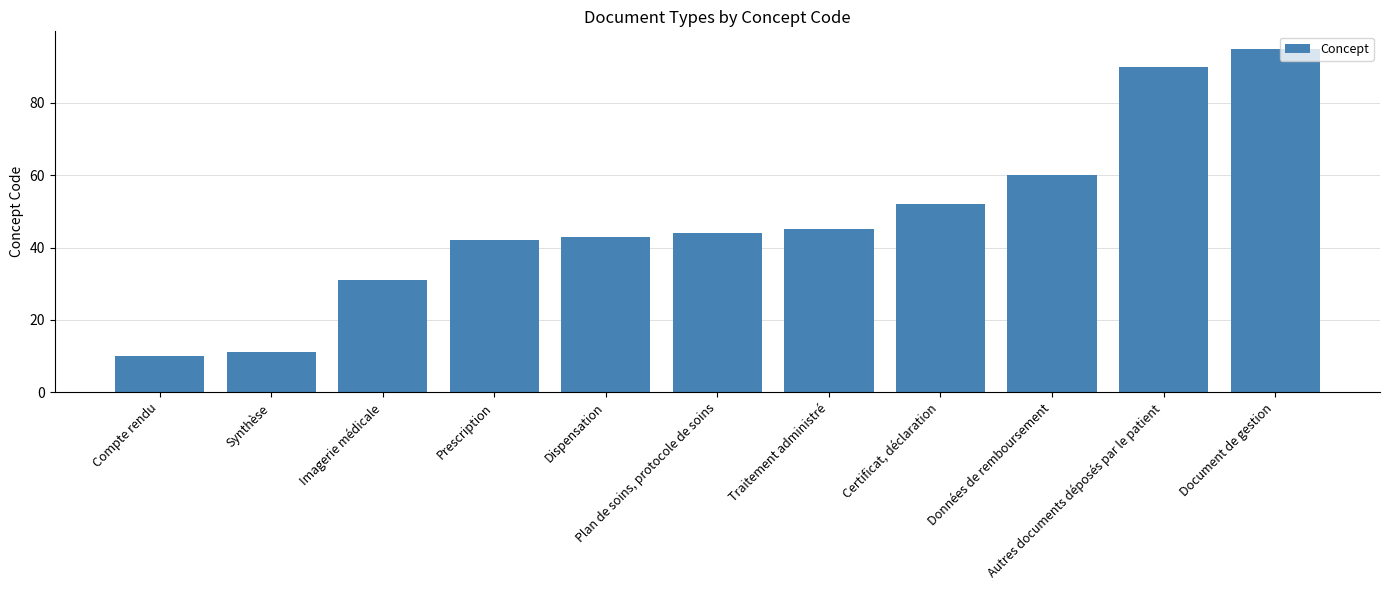

List the labels in order of value, smallest first.

Compte rendu, Synthèse, Imagerie médicale, Prescription, Dispensation, Plan de soins, protocole de soins, Traitement administré, Certificat, déclaration, Données de remboursement, Autres documents déposés par le patient, Document de gestion